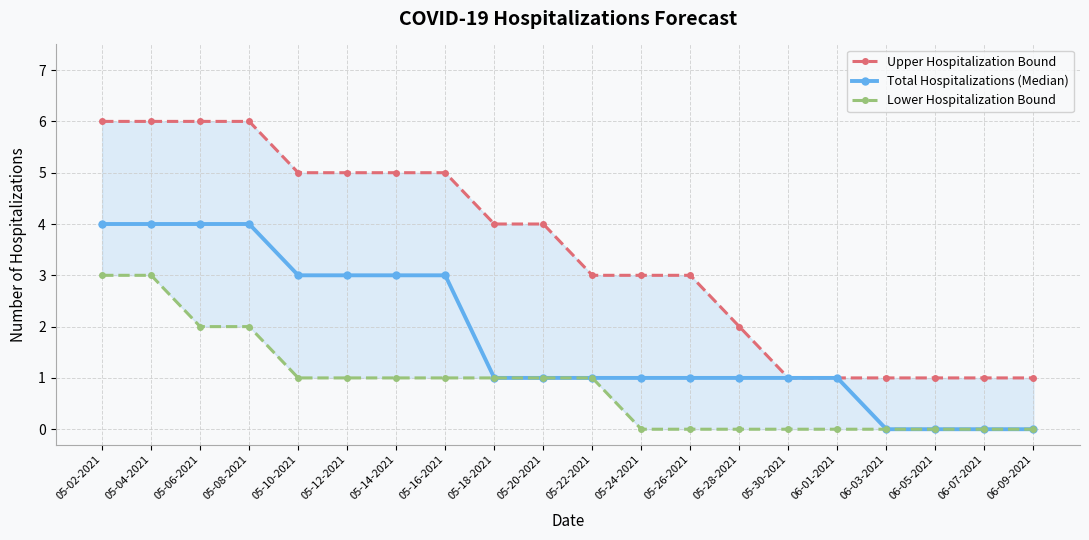

True or false: Upper Hospitalization Bound has a value of 1 at 05-26-2021.

False